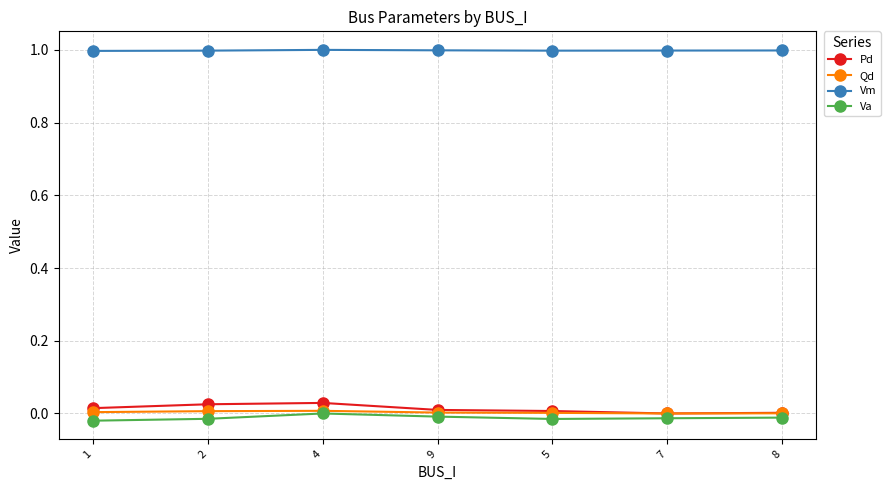

How many data points does each series have?

7